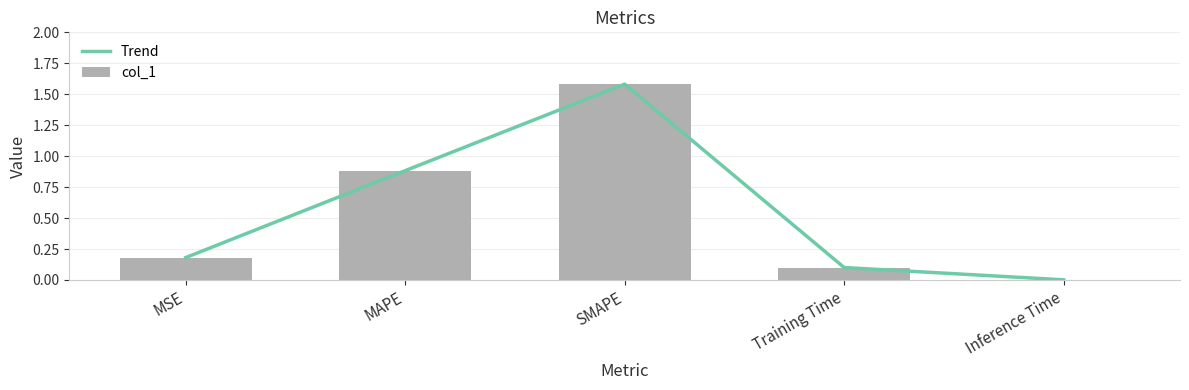

Which category has the lowest value across all series?

Inference Time